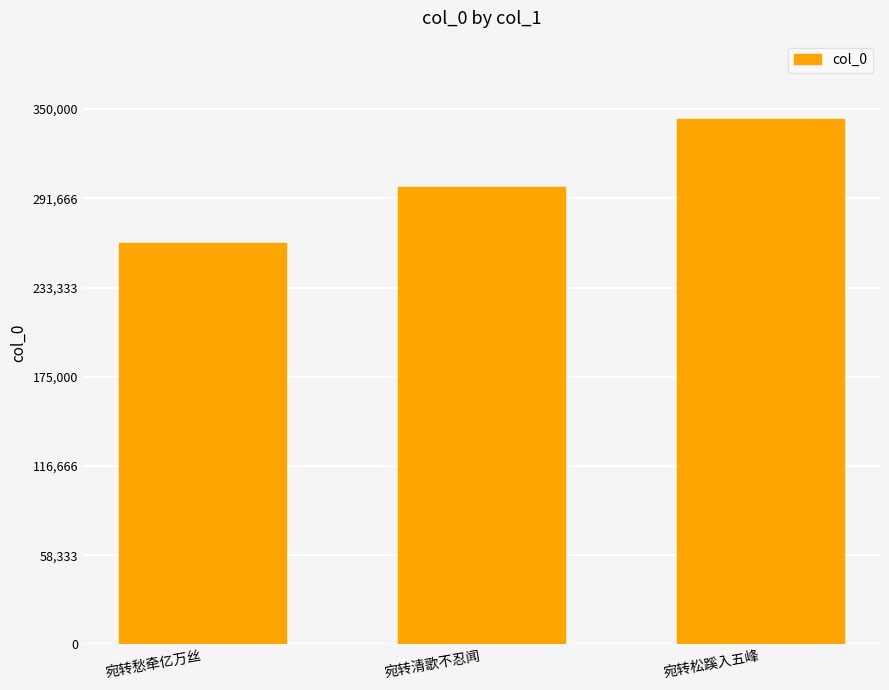

What position from the right is 宛转松蹊入五峰?

1